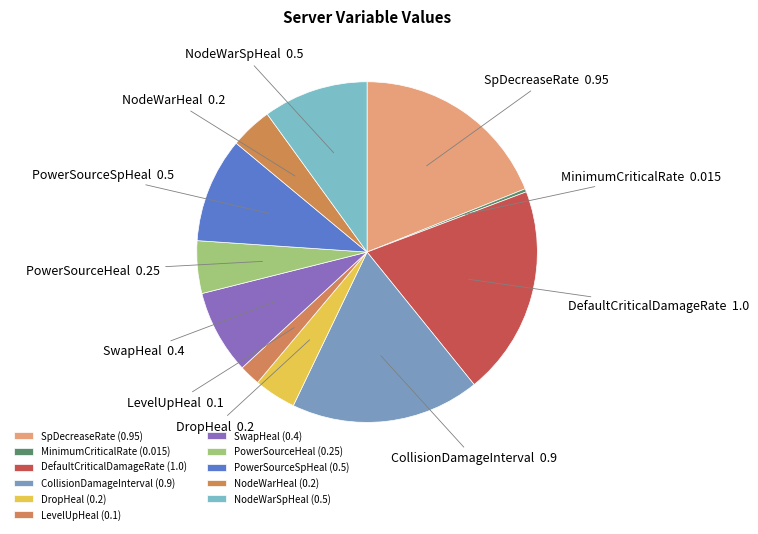

Do NodeWarSpHeal and DropHeal together represent more than half of the pie?

No